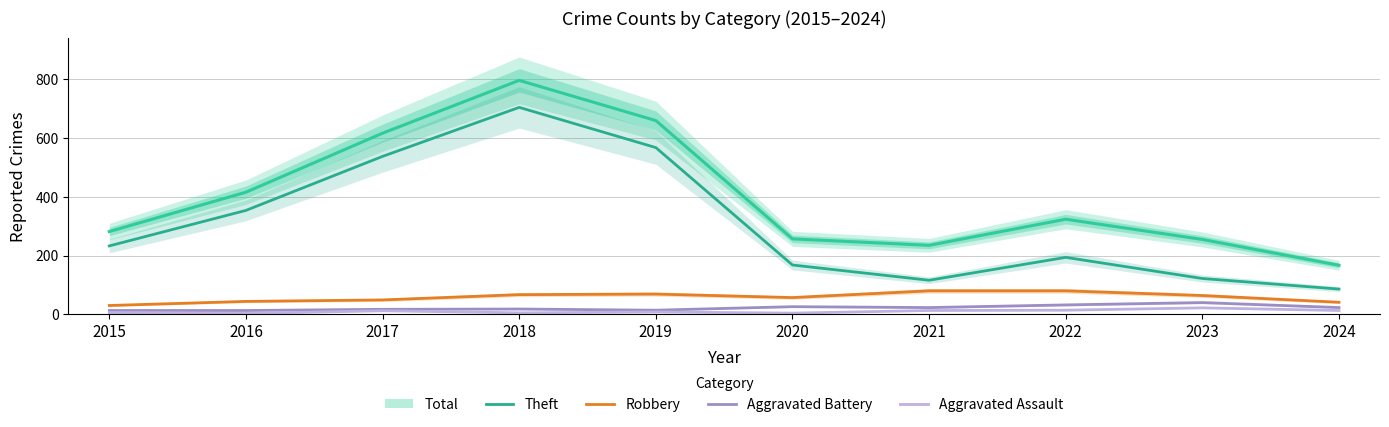

True or false: Aggravated Battery has a value of 47 at 2022.

False